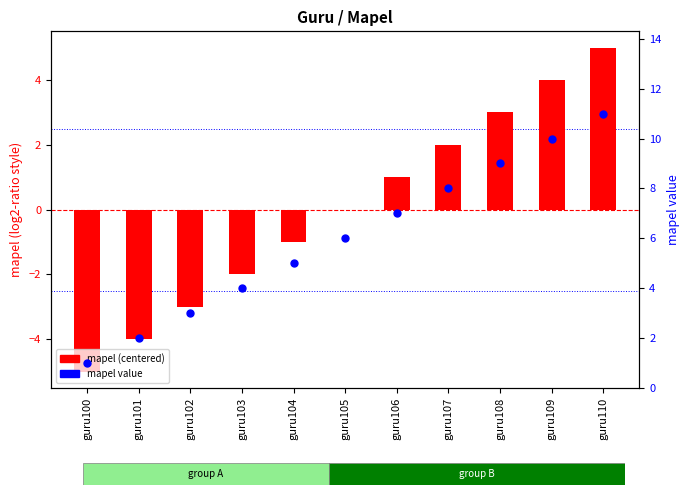

At how many categories does at least one series exceed 3?

8